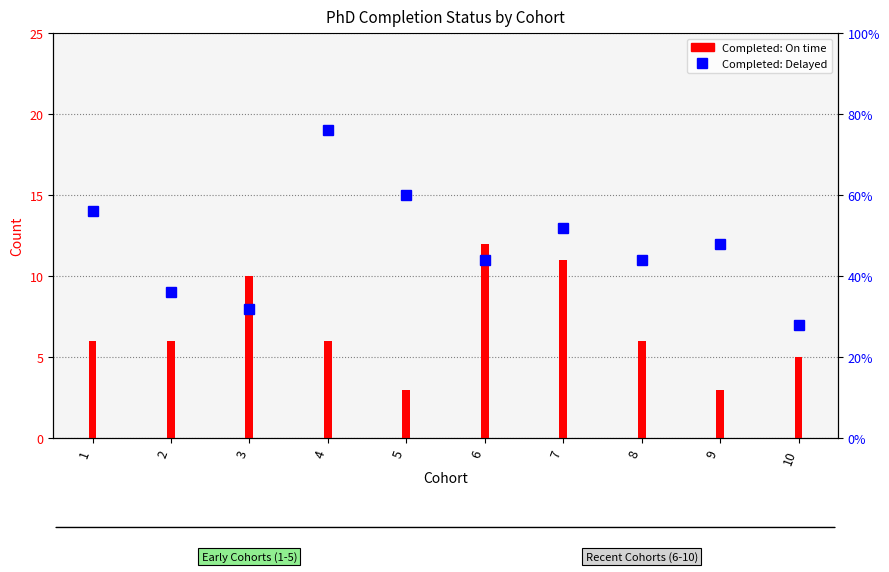

Are the bars horizontal?

No